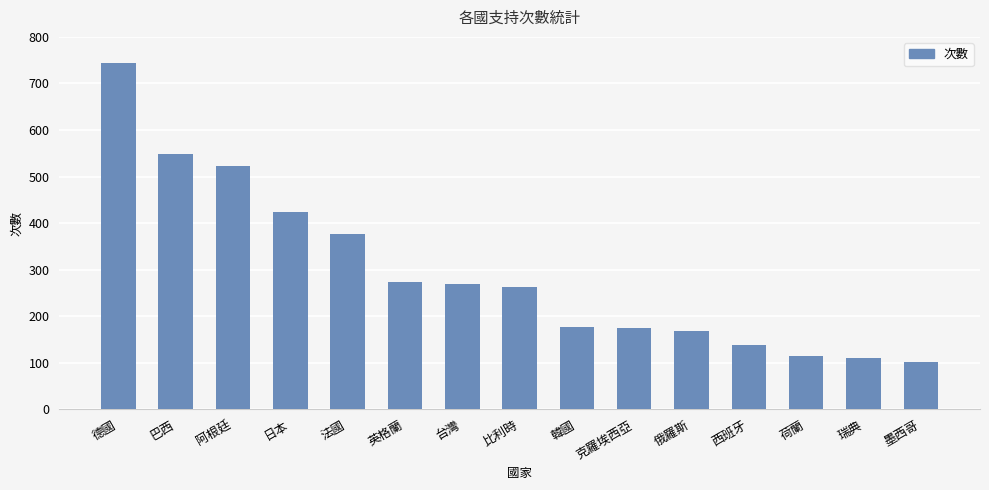

What is the greatest value displayed?

743